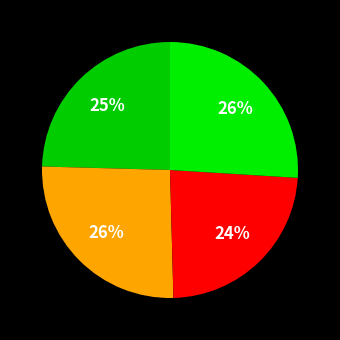

How many segments does this pie chart have?

4